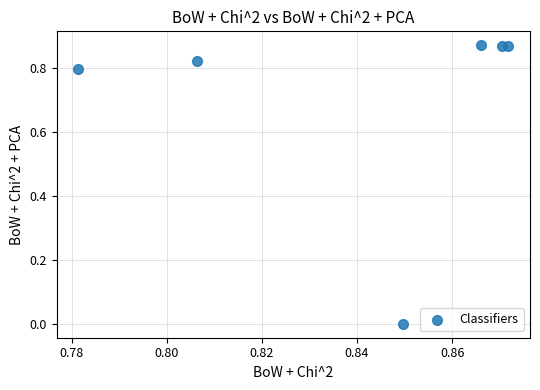

What is the average Y value?

0.7